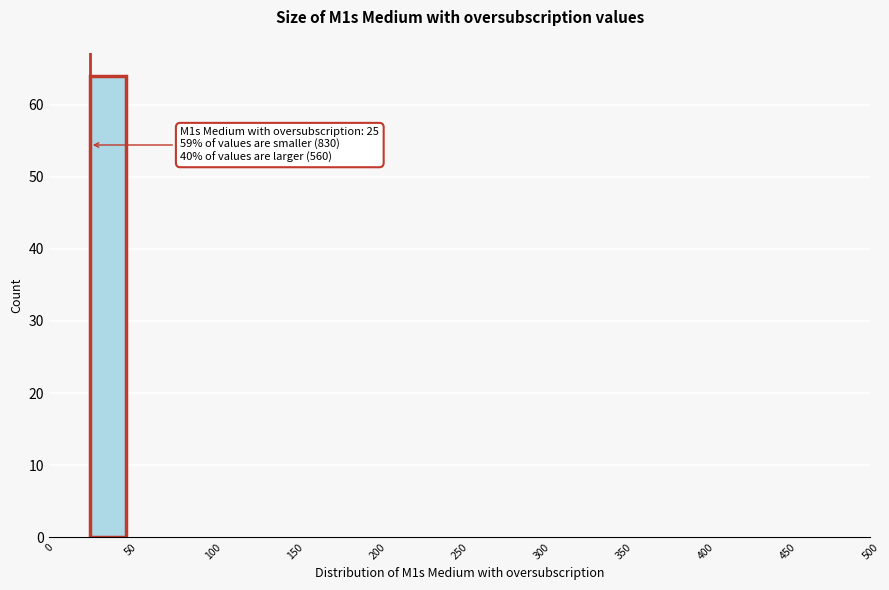

Over which range of the x-axis is the bar tallest?

25 to 50